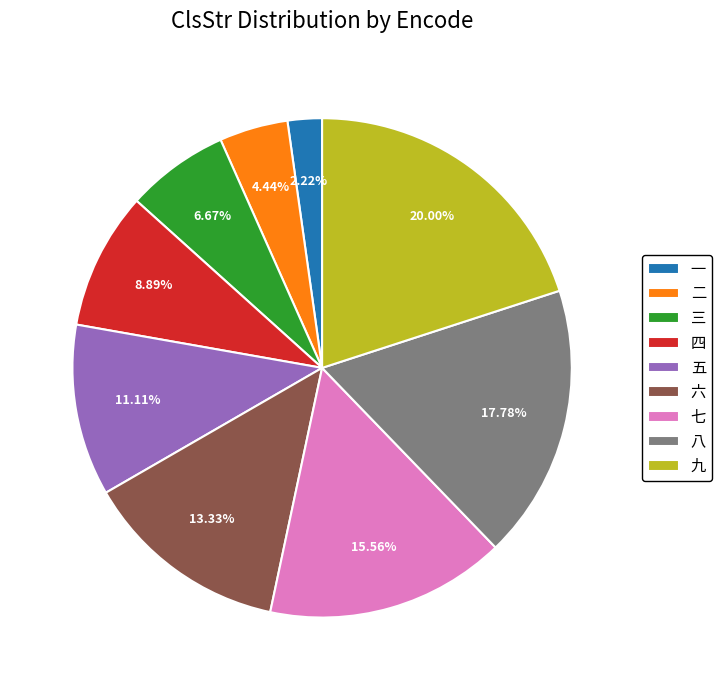

Which has a higher value, 六 or 四?

六